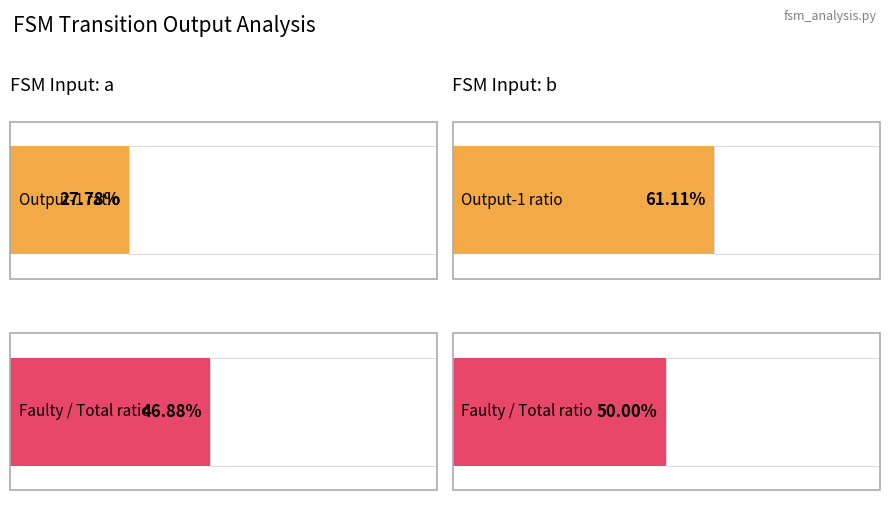

Does the chart contain any negative values?

No